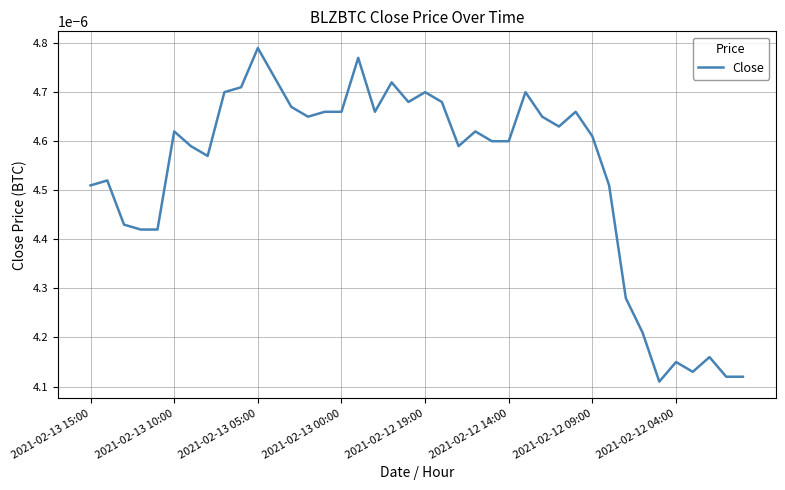

At which category does the chart reach its peak across all series?

2021-02-13 05:00